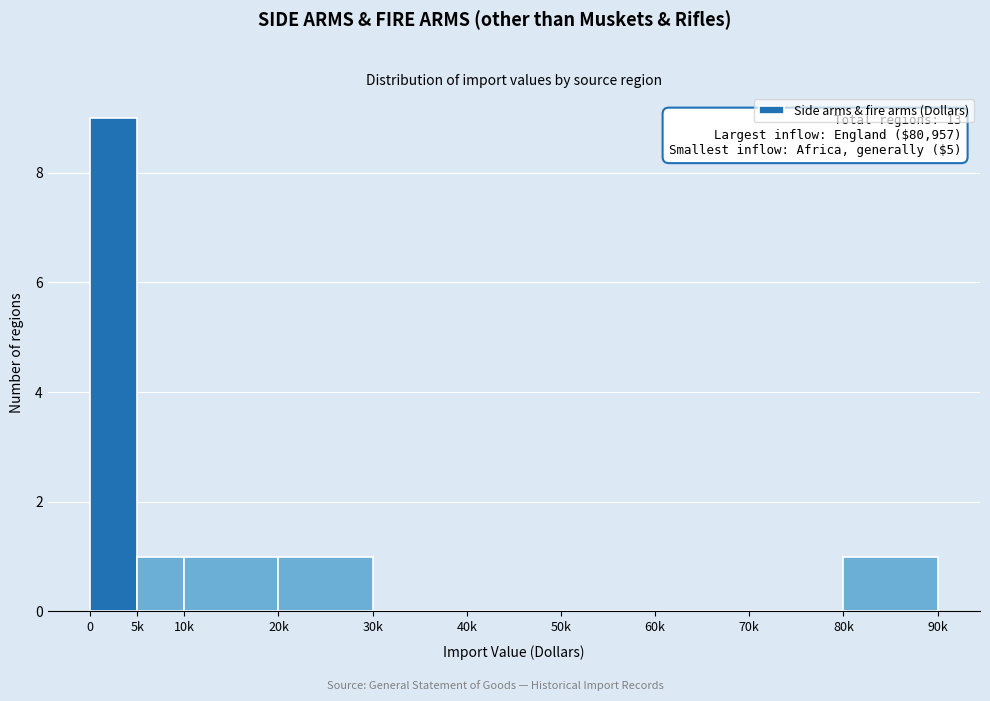

Reading right to left, transcribe all the data shown in this chart.

80k=1	70k=0	60k=0	50k=0	40k=0	30k=0	20k=1	10k=1	5k=1	0=9